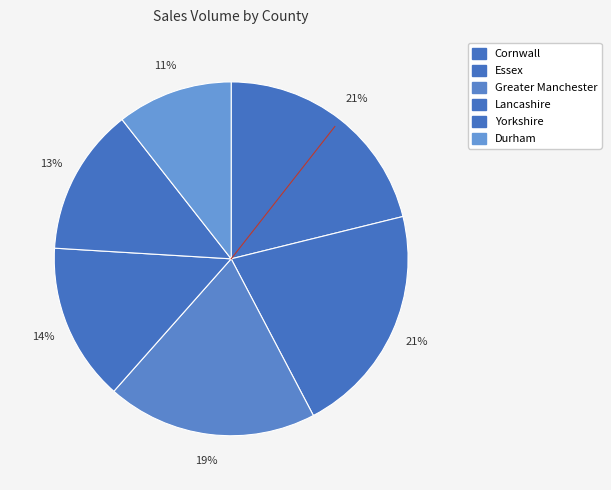

Count the number of slices in the pie.

6